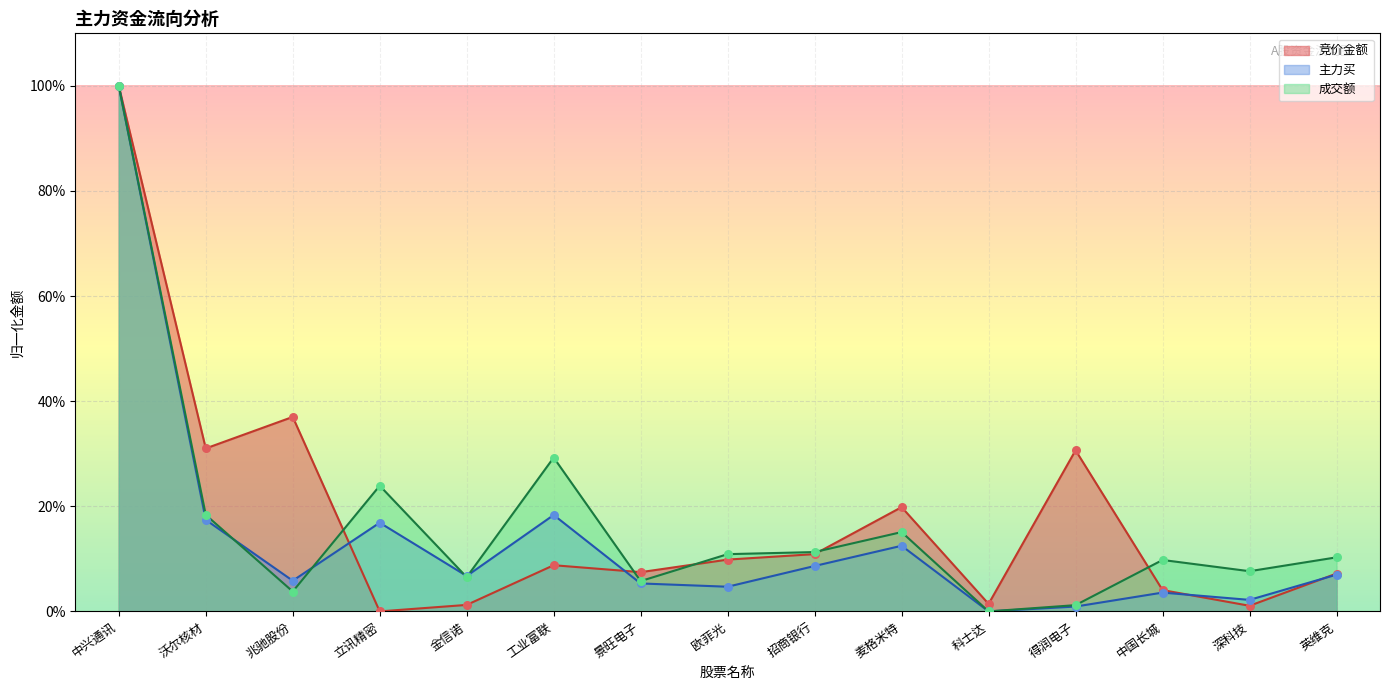

Which series contains the lowest Y value?

竞价金额